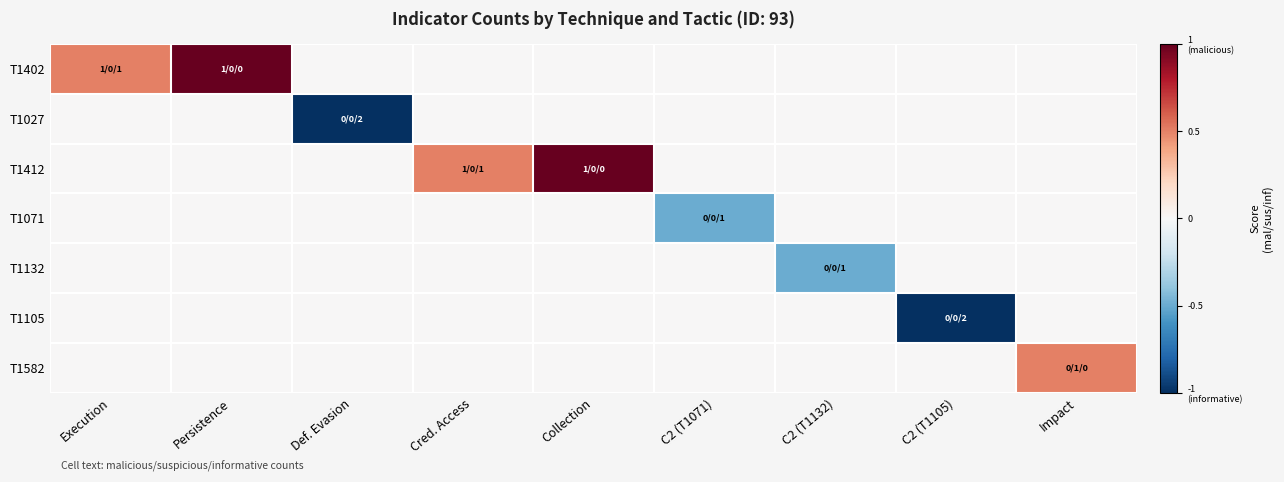

At how many categories does at least one series exceed 0?

5